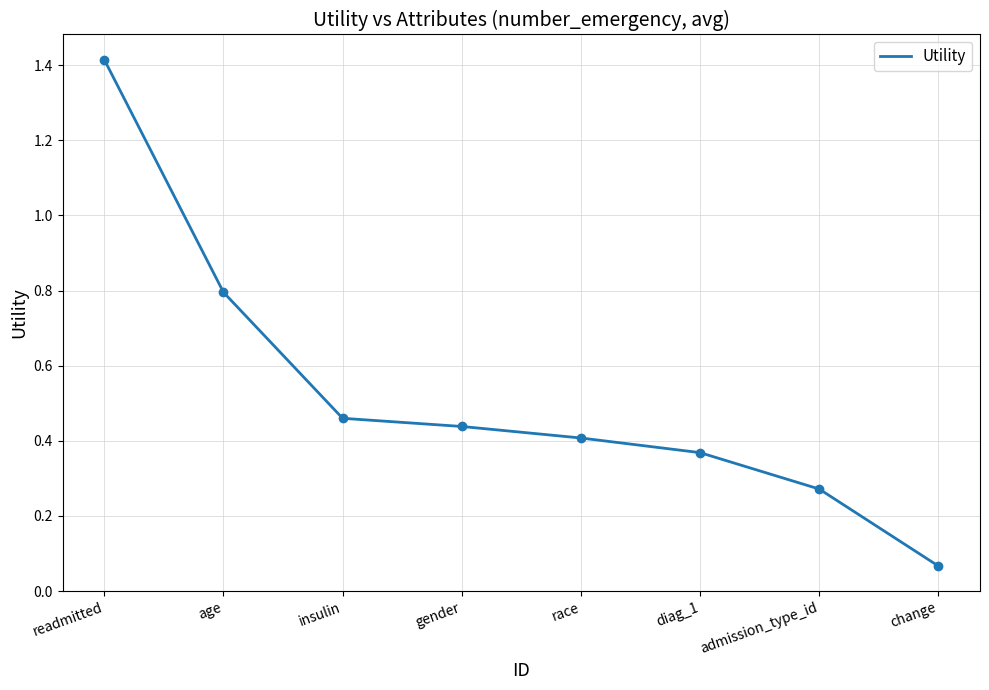

What is the difference between the maximum and minimum values?

1.3